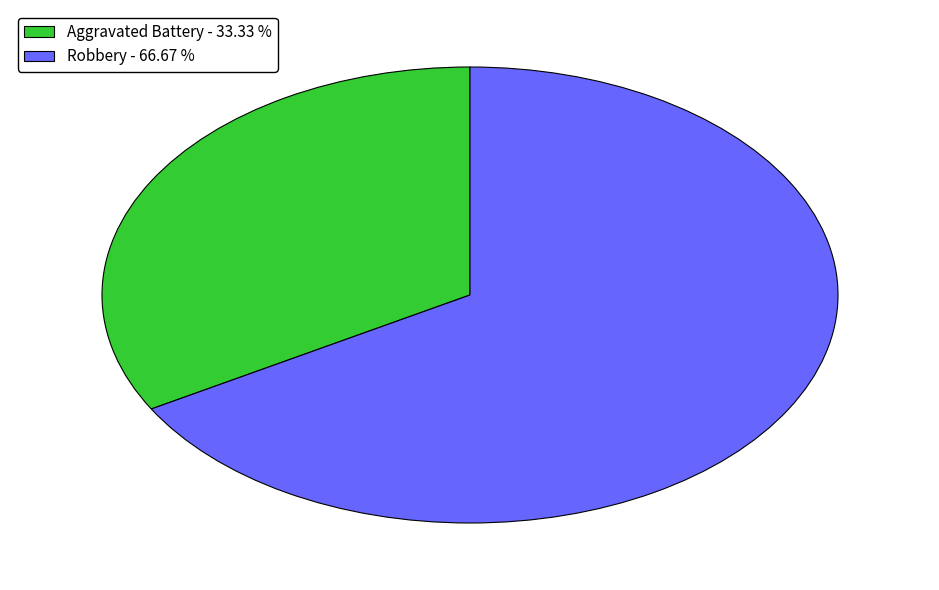

Which has a higher value, Aggravated Battery or Robbery?

Robbery